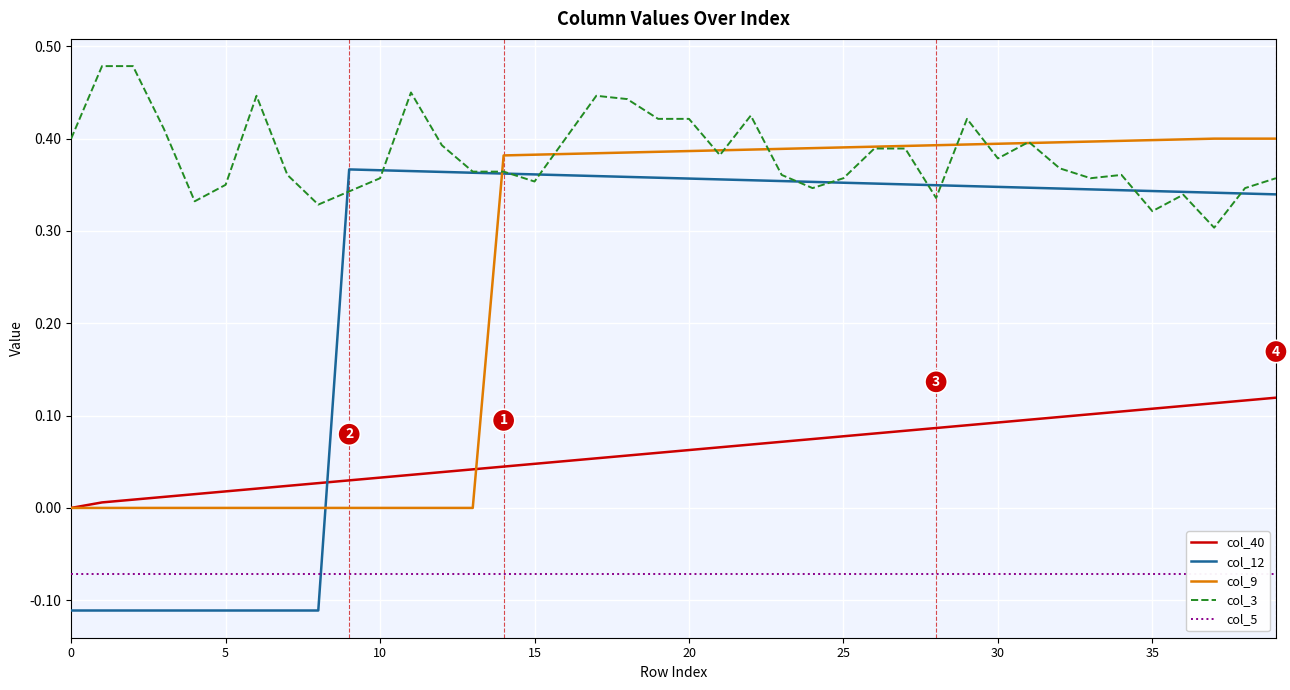

Which series has the widest spread of values?

col_12